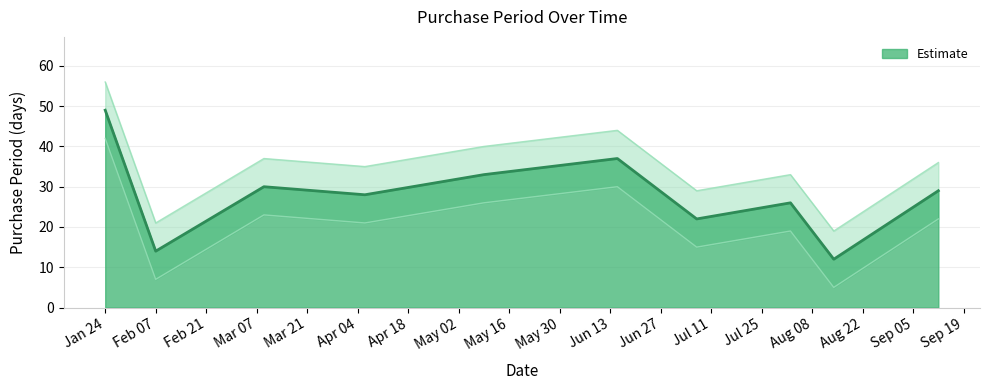

True or false: Estimate has a value of 4 at Feb 07.

False